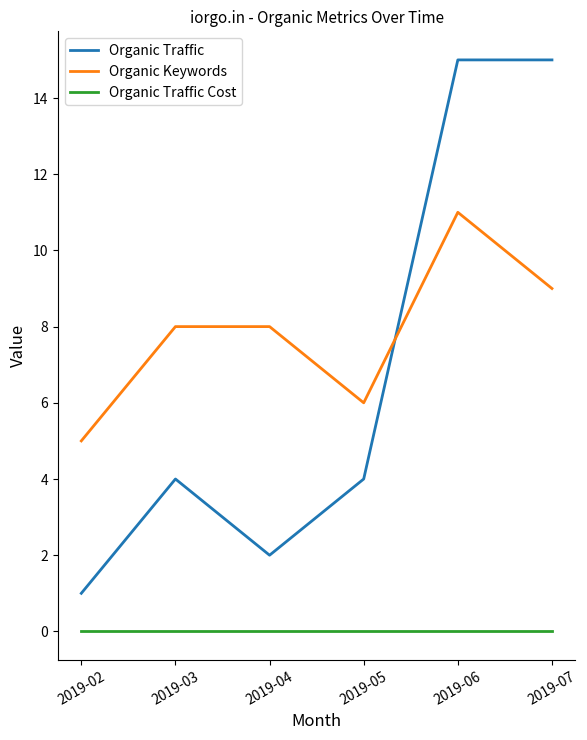

How many series are shown in this chart?

3